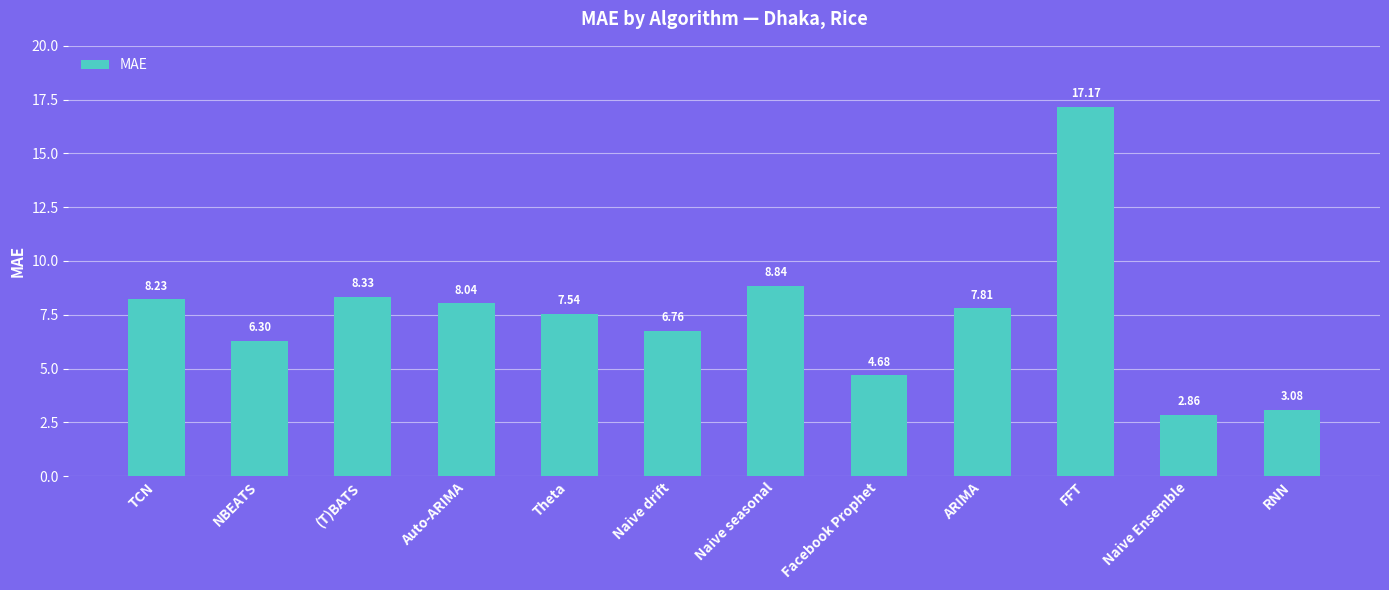

Rank the categories by value from highest to lowest.

FFT, Naive seasonal, (T)BATS, TCN, Auto-ARIMA, ARIMA, Theta, Naive drift, NBEATS, Facebook Prophet, RNN, Naive Ensemble